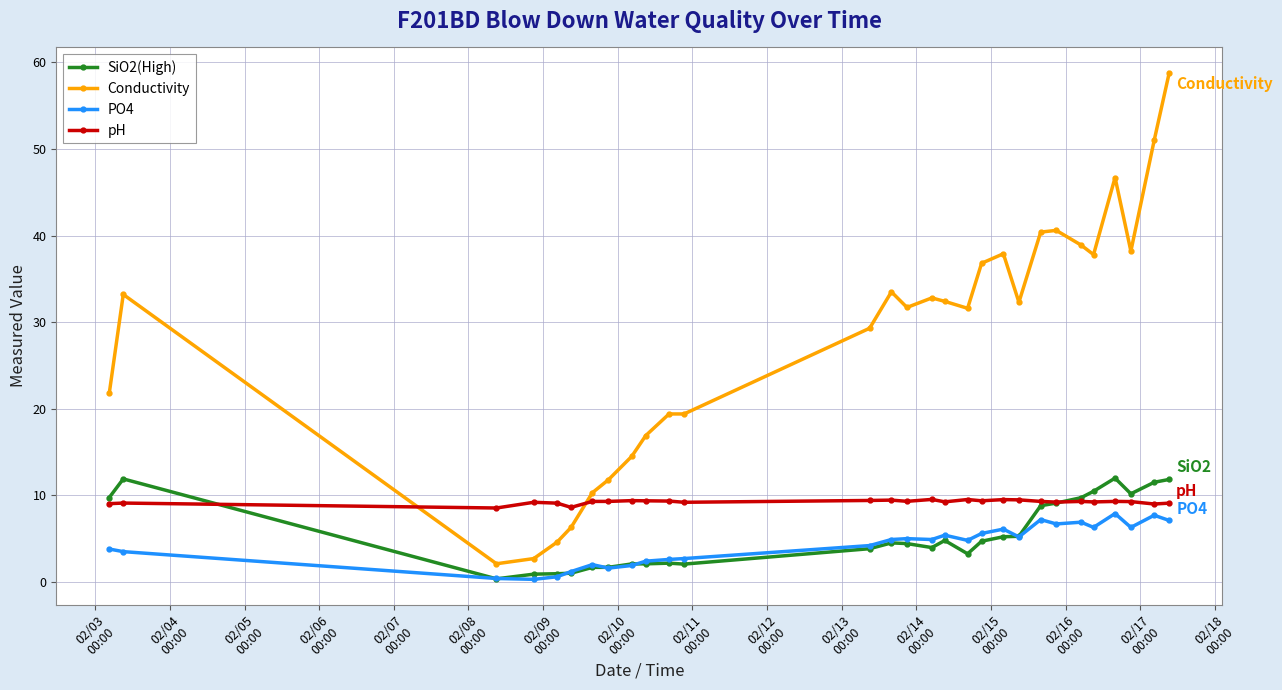

Which series has the widest spread of values?

Conductivity